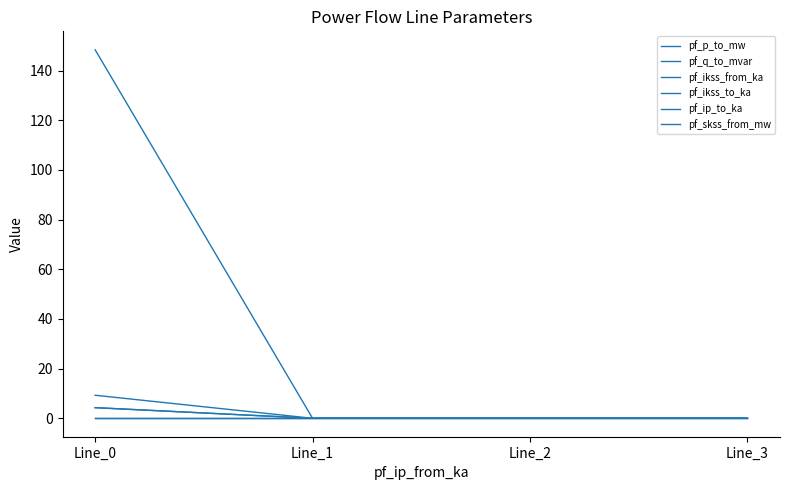

Does the chart display data point markers on the line(s)?

No